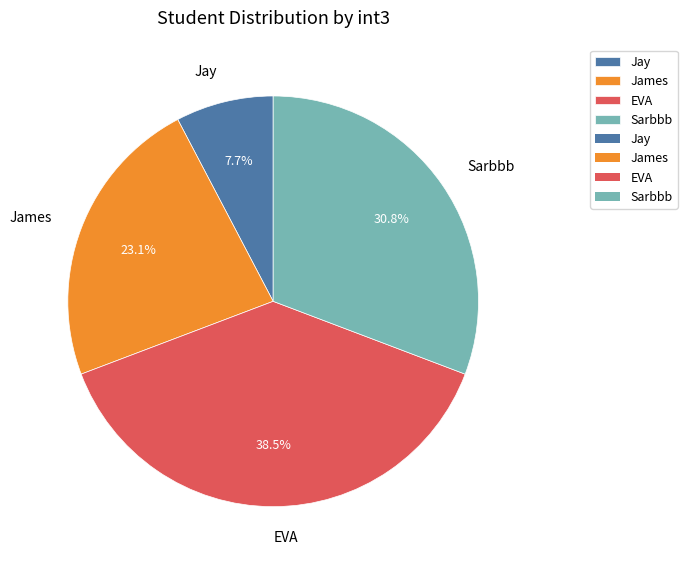

Is it true that Sarbbb is 31% of the pie?

True